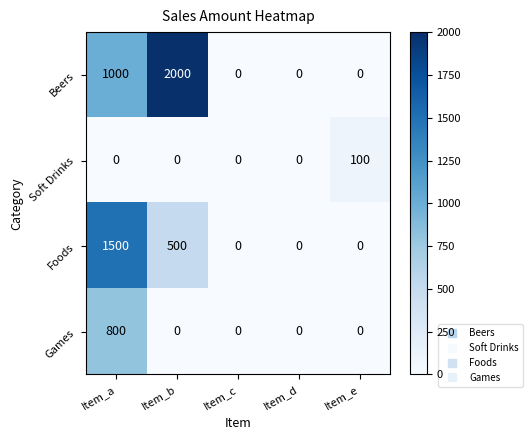

Reading right to left, transcribe all the data shown in this chart.

Beers: 0	0	0	2000	1000
Soft Drinks: 100	0	0	0	0
Foods: 0	0	0	500	1500
Games: 0	0	0	0	800